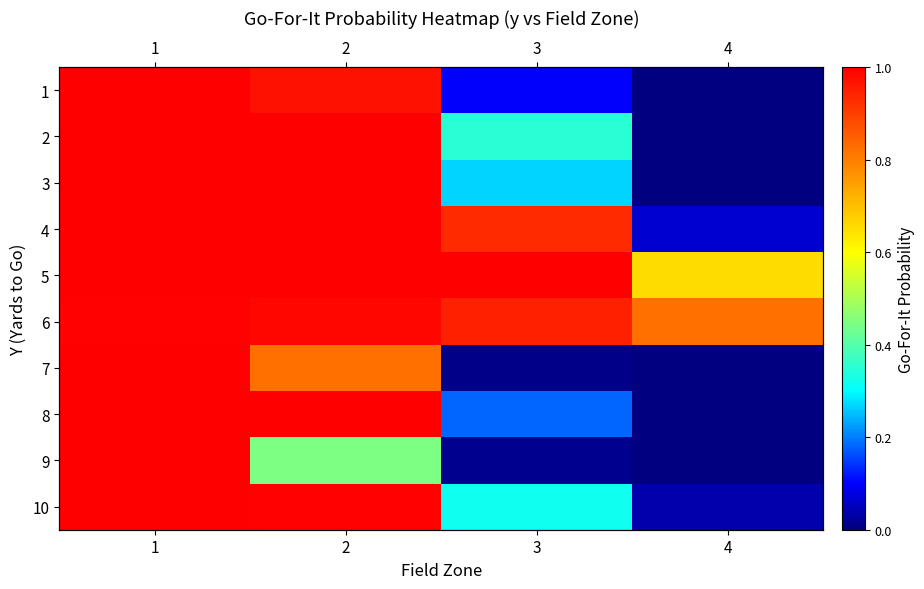

What is the average value of the 6 series?

0.9